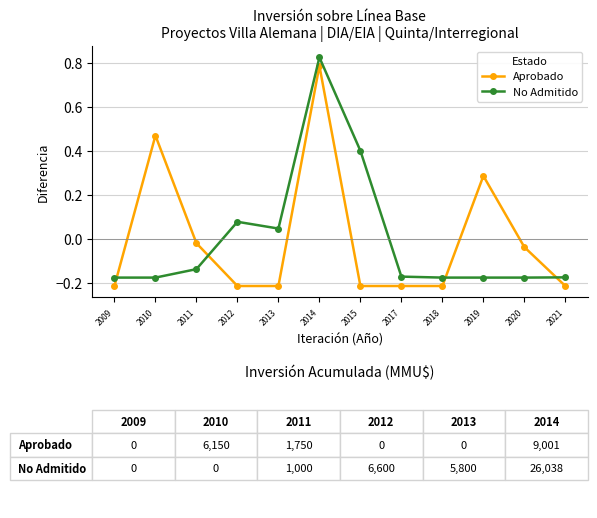

At which label is No Admitido closest to 0?

2013